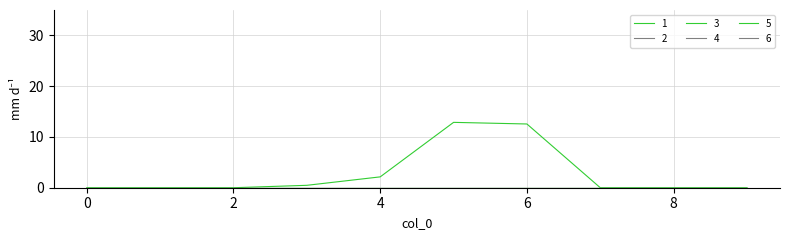

Does the chart display data point markers on the line(s)?

No